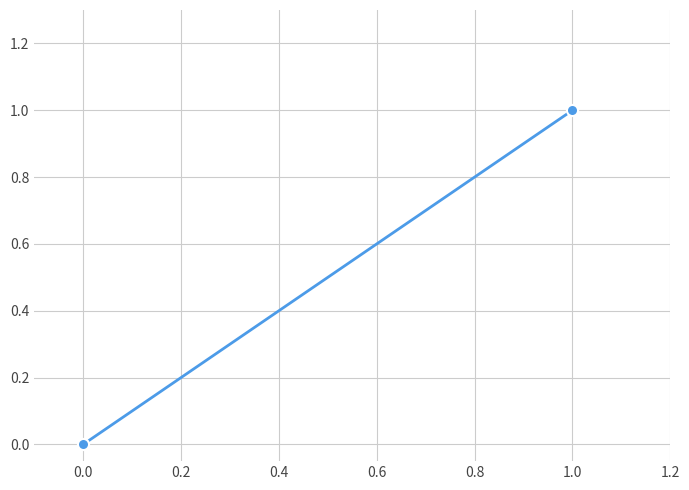

Is this an area chart (filled region under the line)?

No